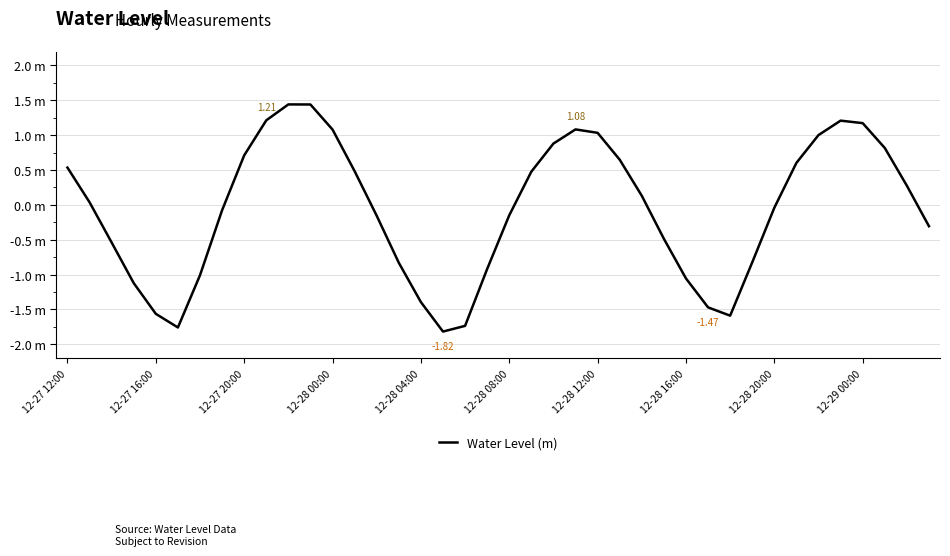

Does the chart have visible grid lines?

Yes